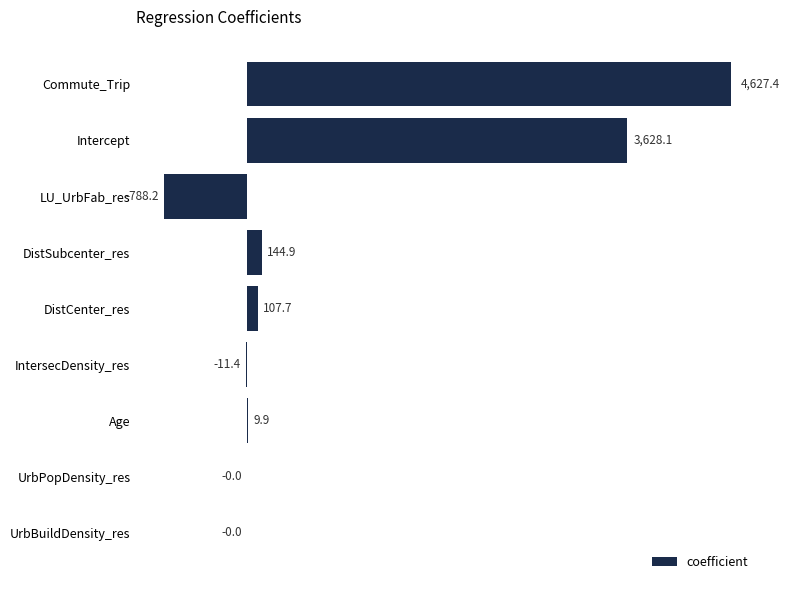

What is the greatest value displayed?

4627.4